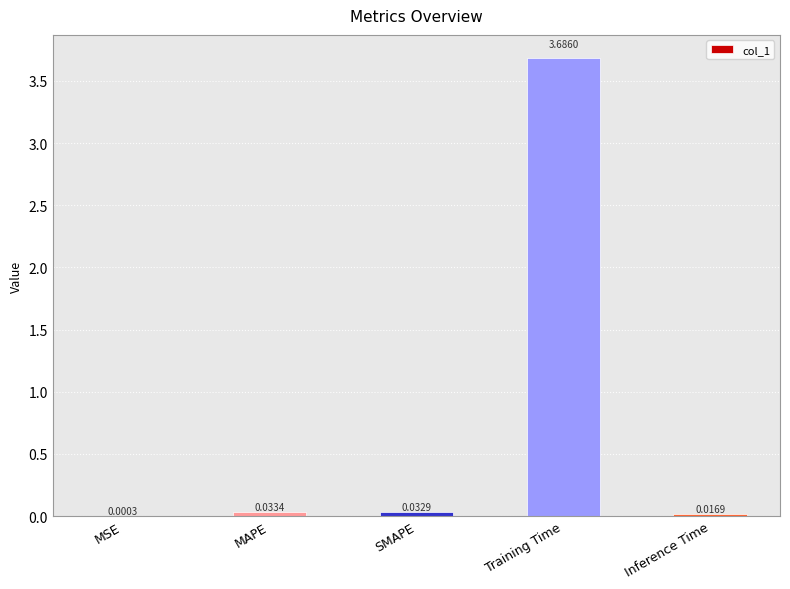

At which category does the chart reach its peak across all series?

Training Time